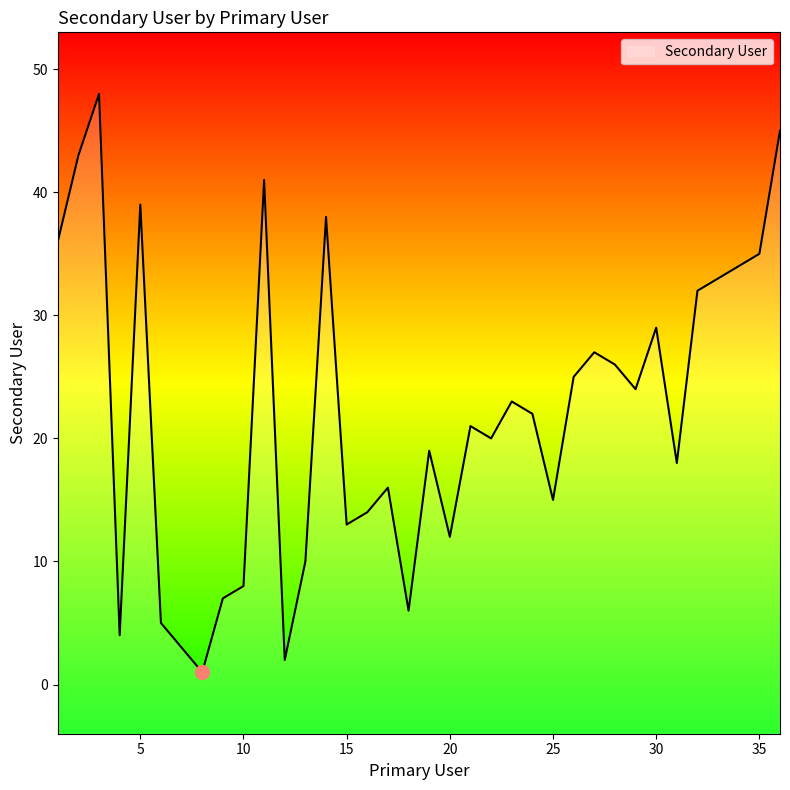

Which has a higher value, 16 or 20?

16